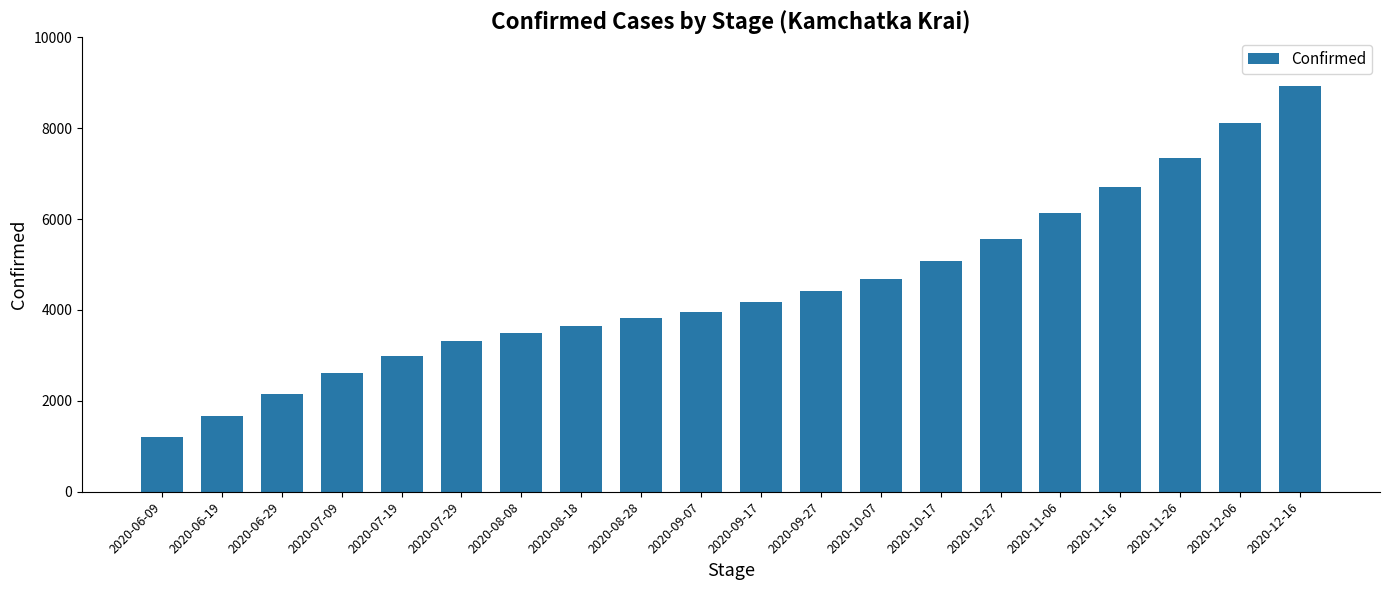

List the labels in order of value, smallest first.

2020-06-09, 2020-06-19, 2020-06-29, 2020-07-09, 2020-07-19, 2020-07-29, 2020-08-08, 2020-08-18, 2020-08-28, 2020-09-07, 2020-09-17, 2020-09-27, 2020-10-07, 2020-10-17, 2020-10-27, 2020-11-06, 2020-11-16, 2020-11-26, 2020-12-06, 2020-12-16